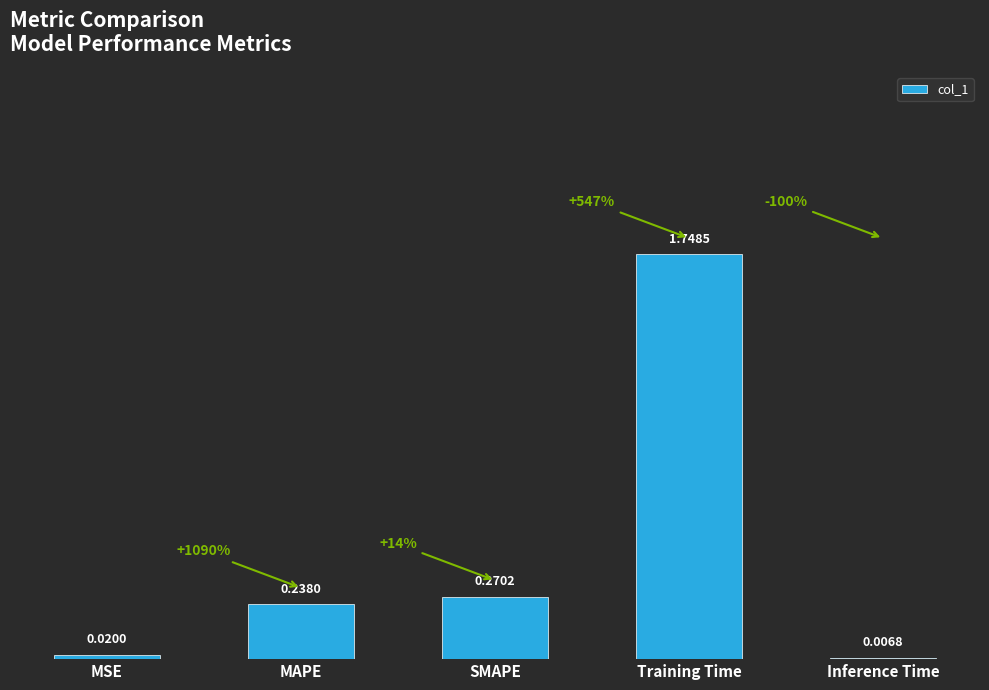

True or false: the data shows 0.4 at SMAPE.

False